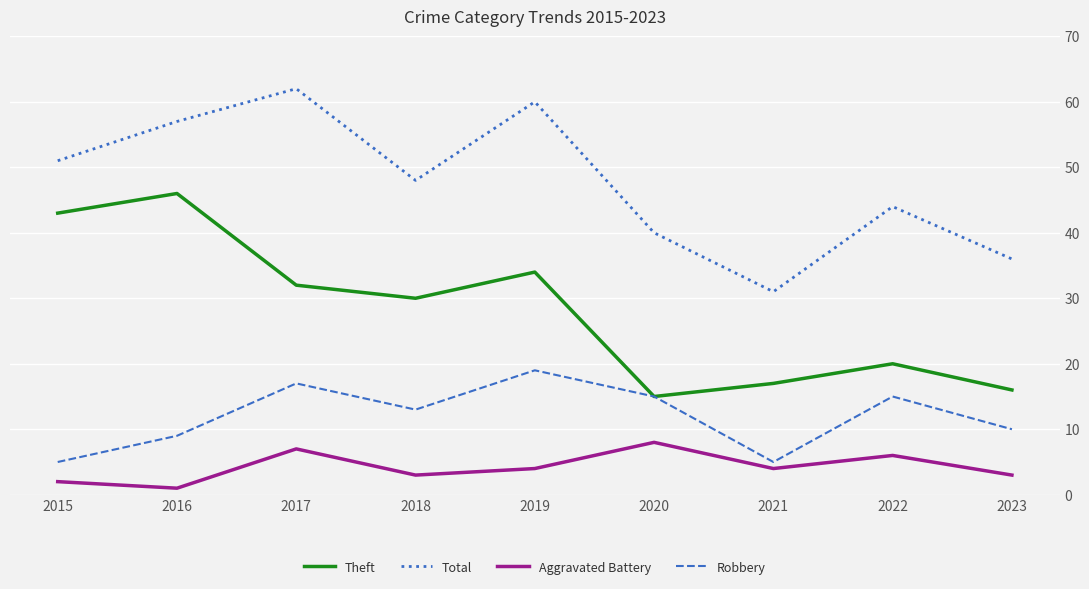

Rank the series at 2015 from highest to lowest value.

Total, Theft, Robbery, Aggravated Battery